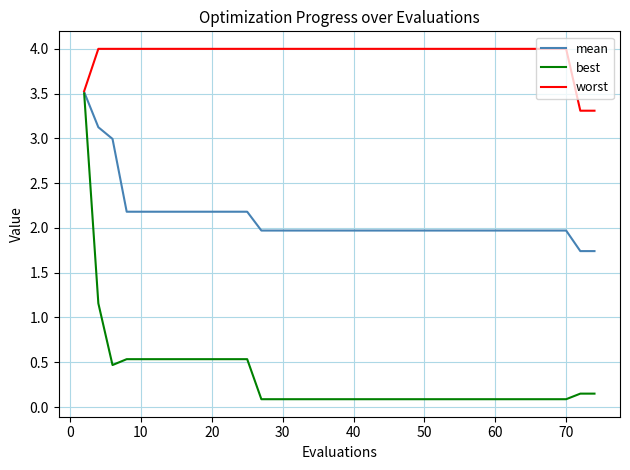

Rank the series by their average value, from highest to lowest.

worst, mean, best